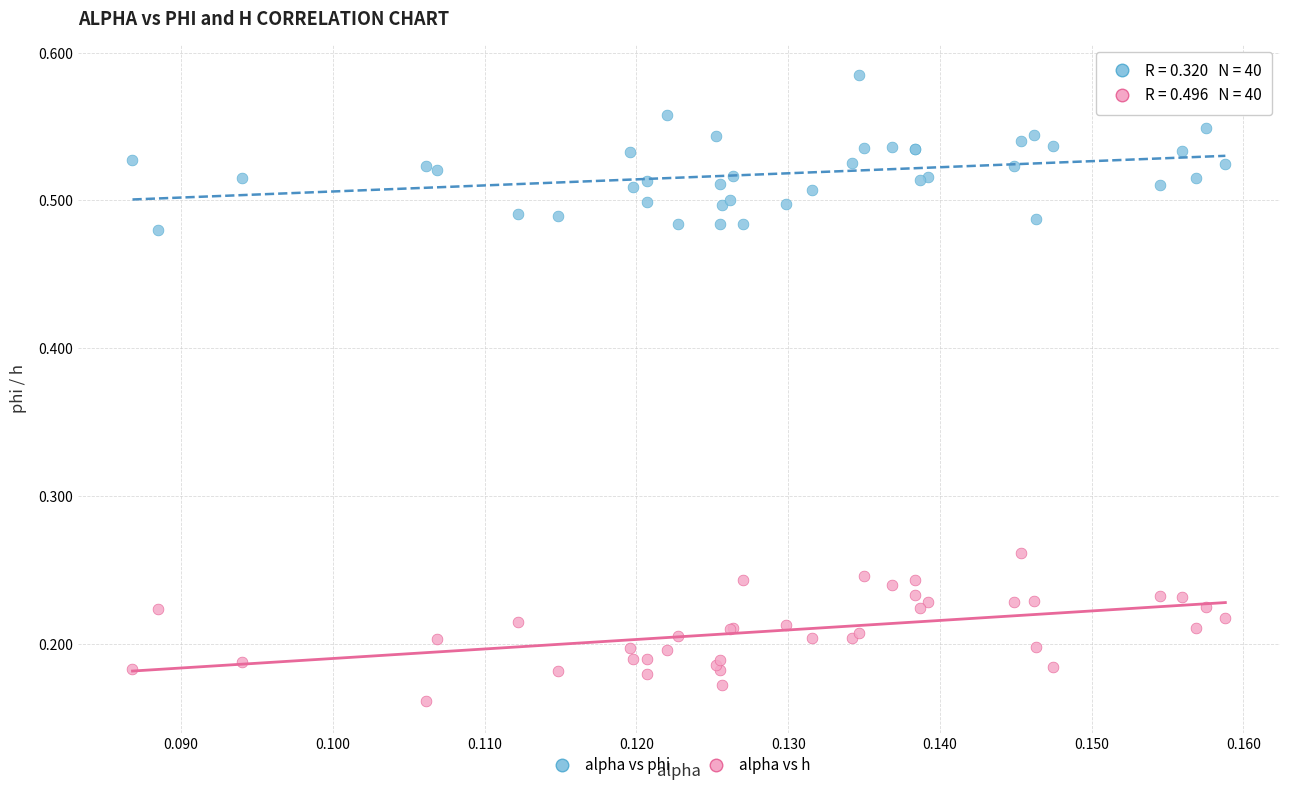

Which series contains the highest Y value?

alpha vs phi